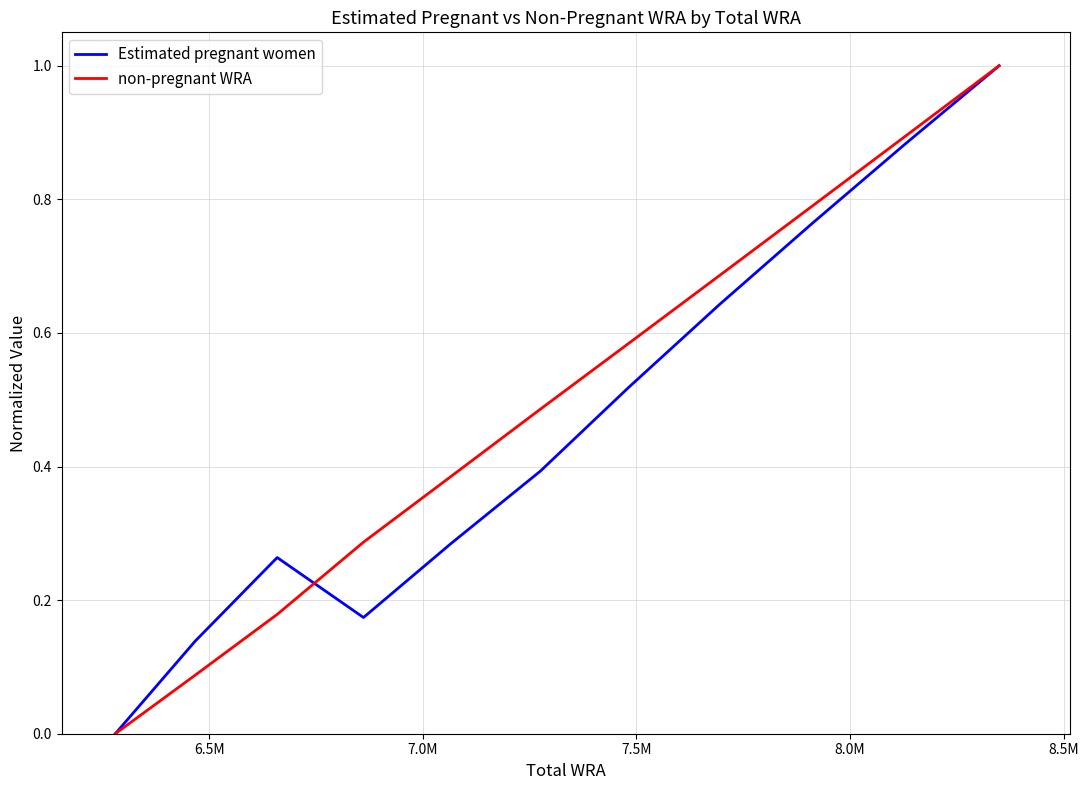

What is the greatest value displayed?

1.0